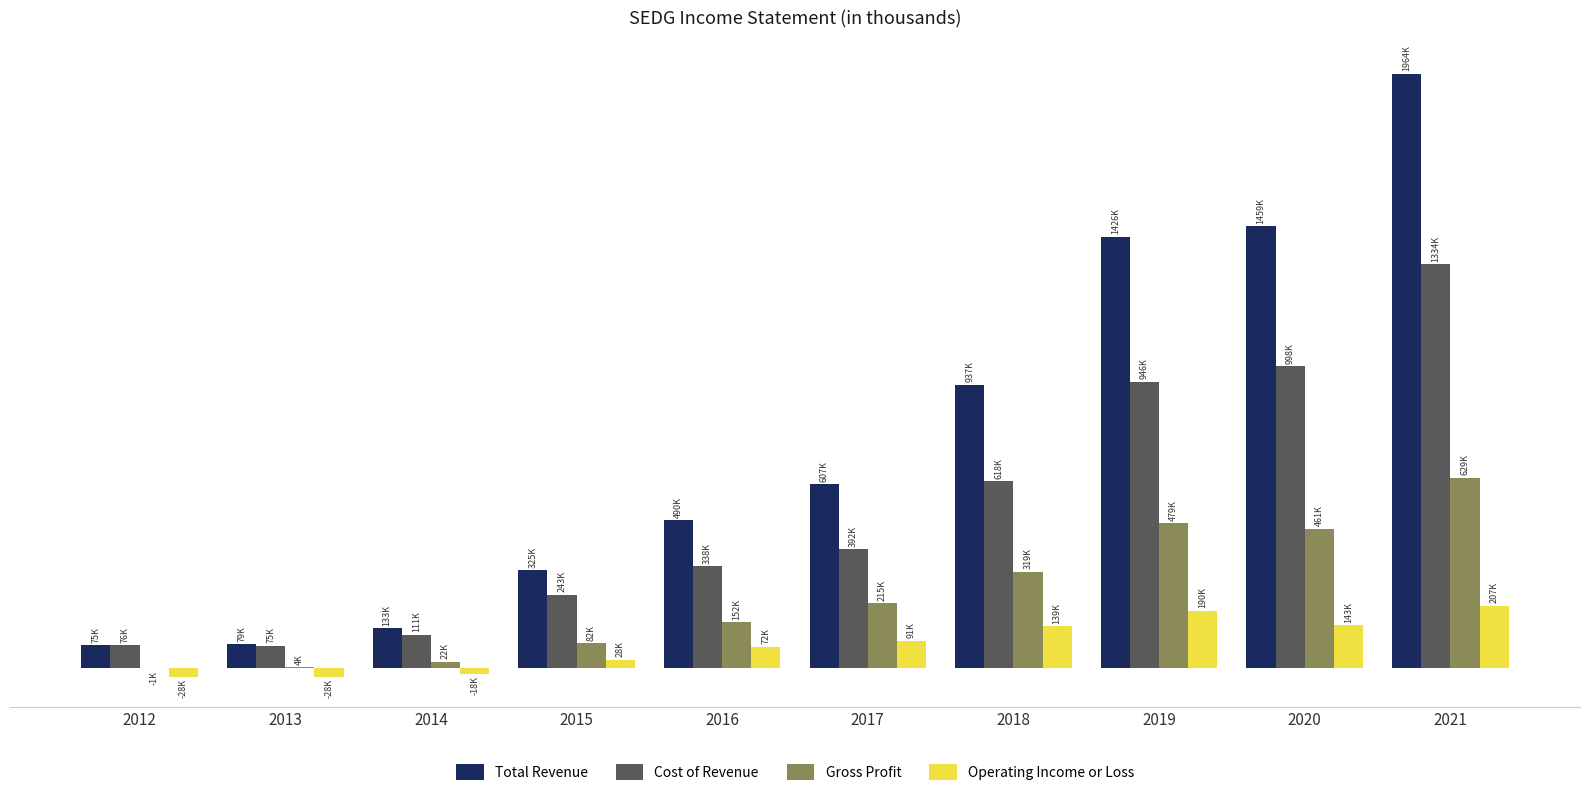

Reading right to left, transcribe all the data shown in this chart.

Total Revenue: 2021=1963900	2020=1459300	2019=1425700	2018=937200	2017=607000	2016=489800	2015=325100	2014=133200	2013=79000	2012=75400
Cost of Revenue: 2021=1334500	2020=997900	2019=946300	2018=618000	2017=392300	2016=337900	2015=243300	2014=111200	2013=74600	2012=76000
Gross Profit: 2021=629300	2020=461400	2019=479300	2018=319200	2017=214800	2016=152000	2015=81800	2014=22000	2013=4400	2012=-700
Operating Income or Loss: 2021=207100	2020=142600	2019=189900	2018=139400	2017=91100	2016=71800	2015=28300	2014=-18400	2013=-27500	2012=-27500